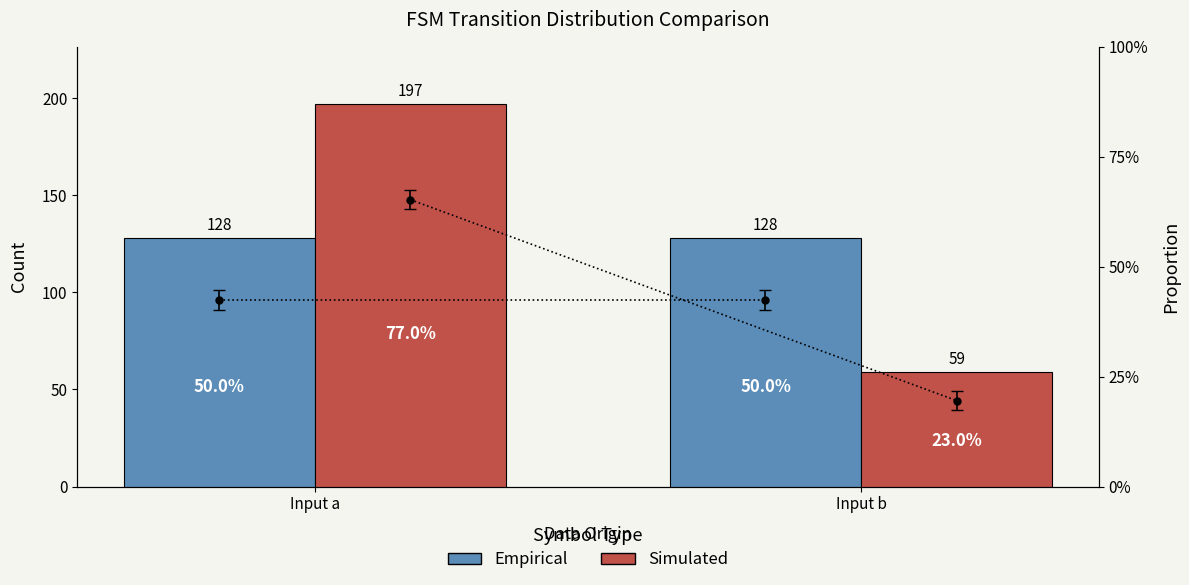

The value of Simulated at Input a is 197. True or false?

True